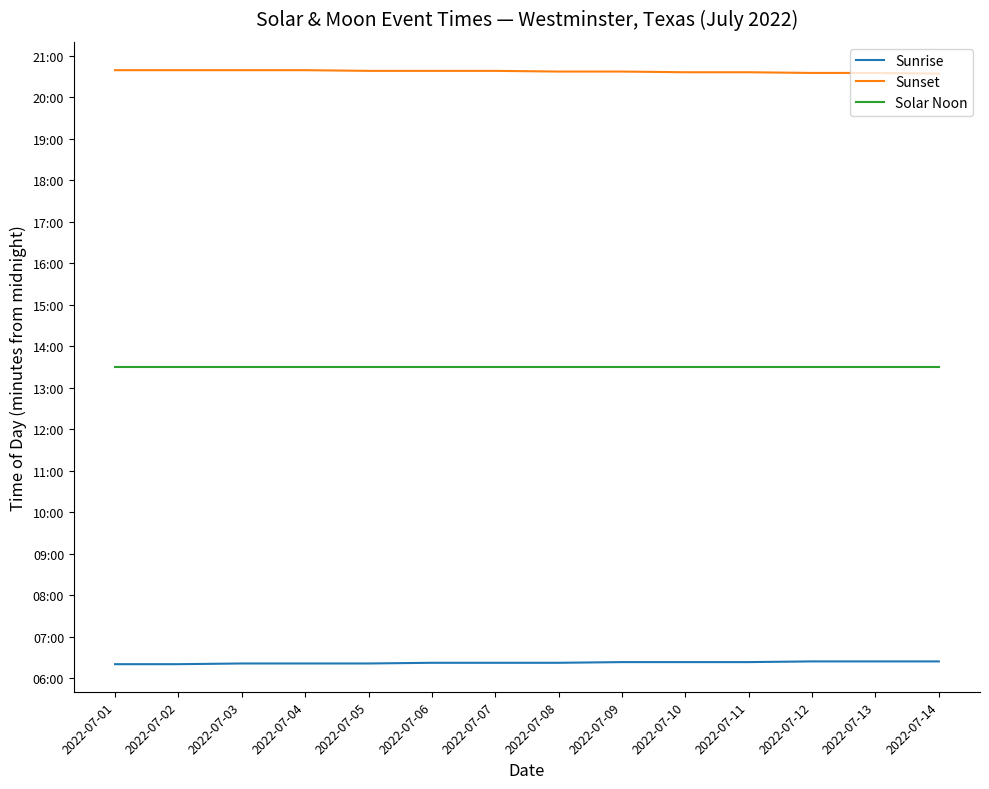

Which series has the largest total across all categories?

Sunset